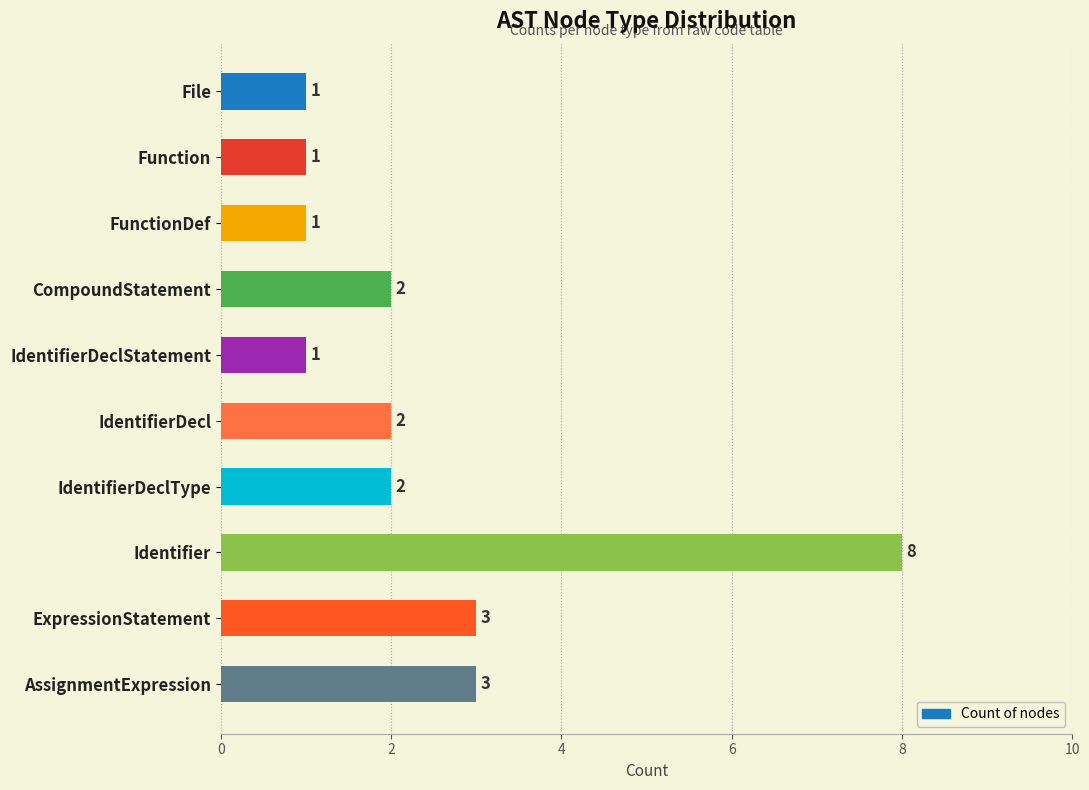

What is the sum of all values?

24